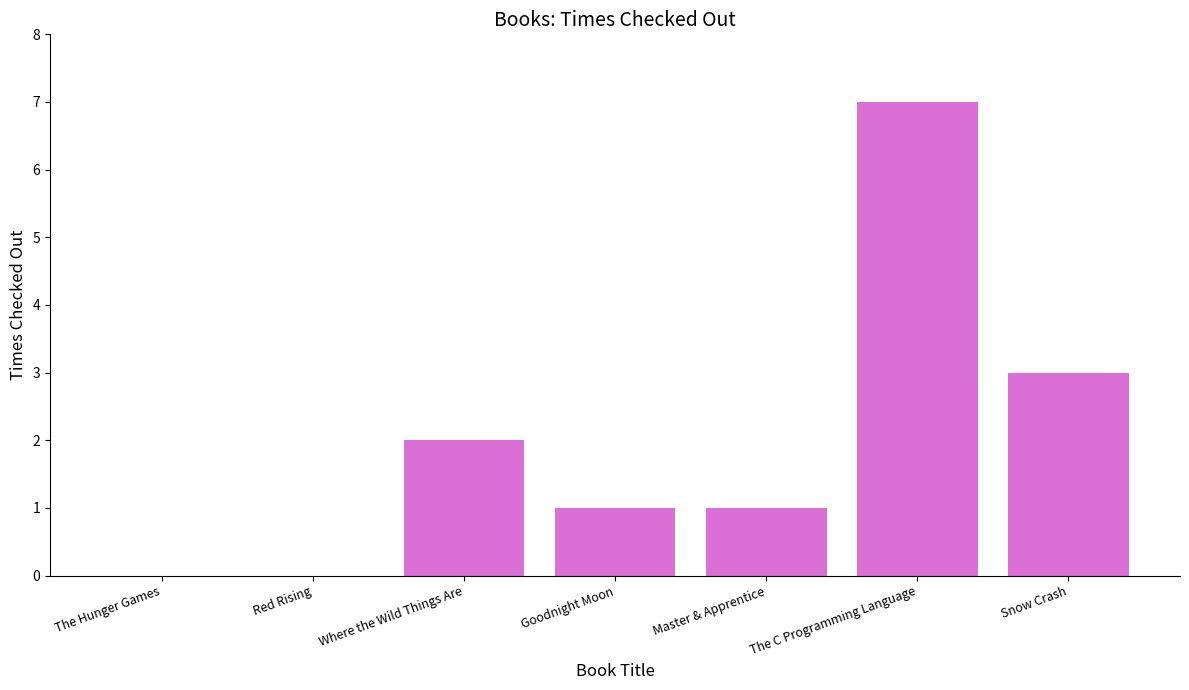

Which category has the highest value across all series?

The C Programming Language